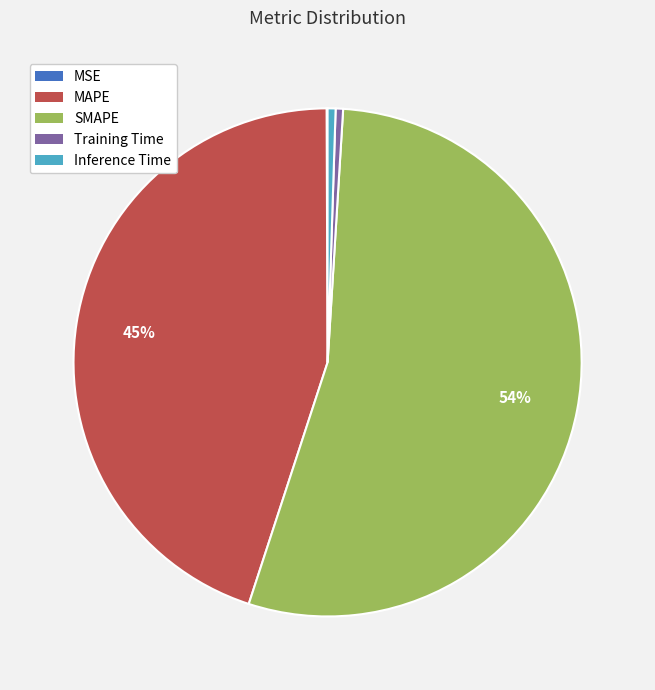

True or false: MAPE accounts for 57% of the total.

False